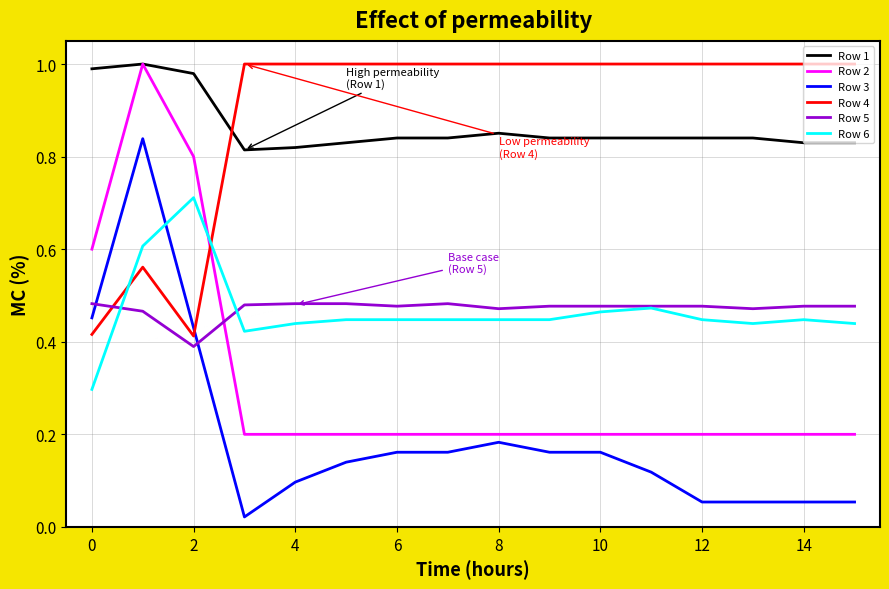

What is the minimum value for Row 6?

0.3